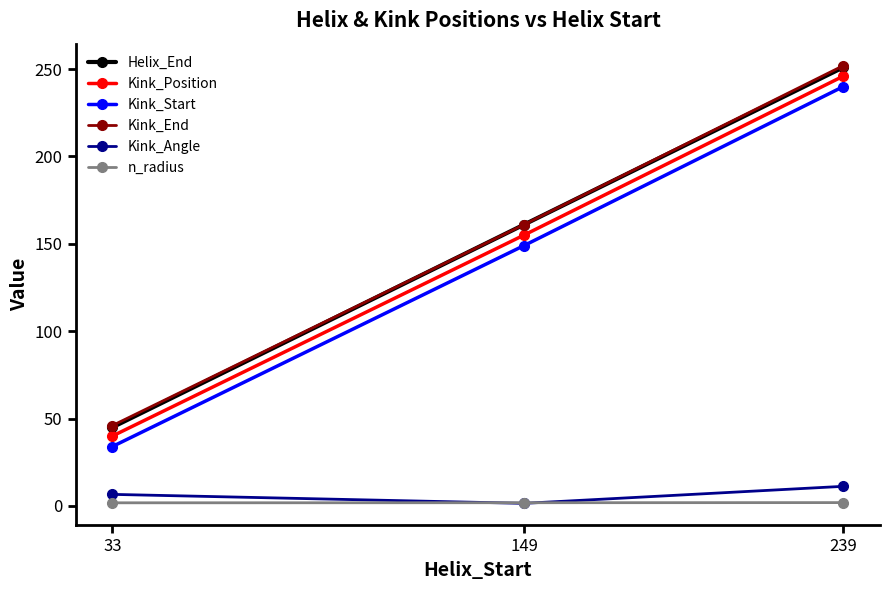

Rank the categories by Kink_Position value from highest to lowest.

239, 149, 33